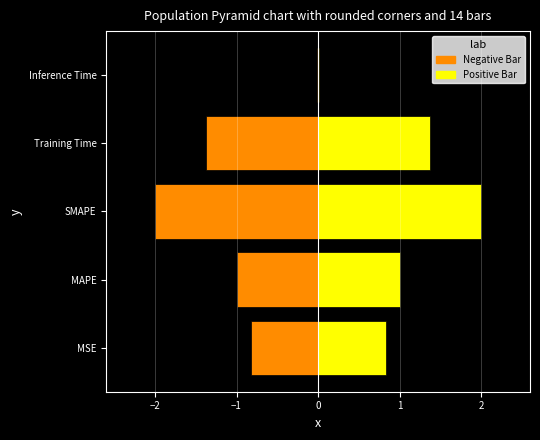

Which series has the widest spread of values?

Negative Bar